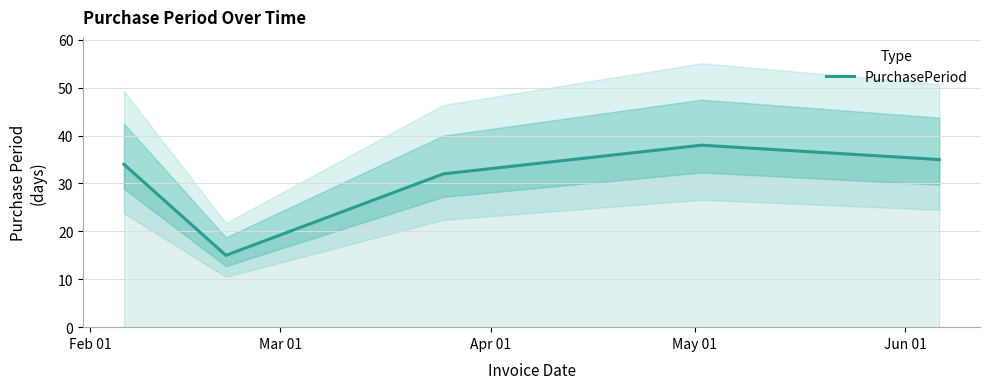

List the labels in order of value, largest first.

May 01, Jun 01, Feb 01, Apr 01, Mar 01